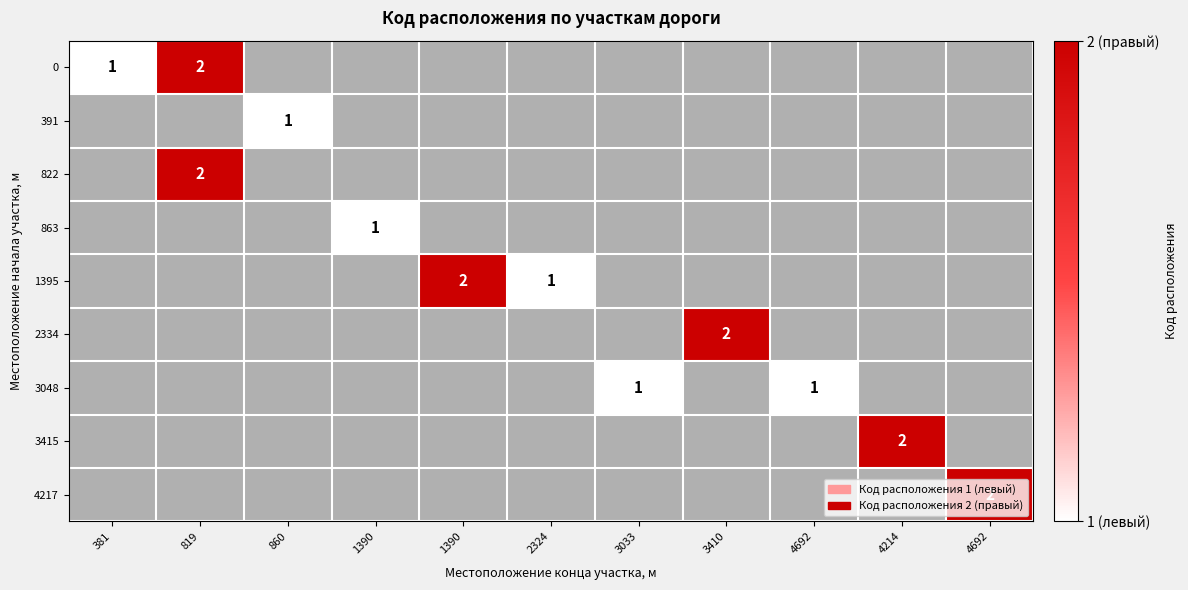

What is the maximum value shown in the chart?

2